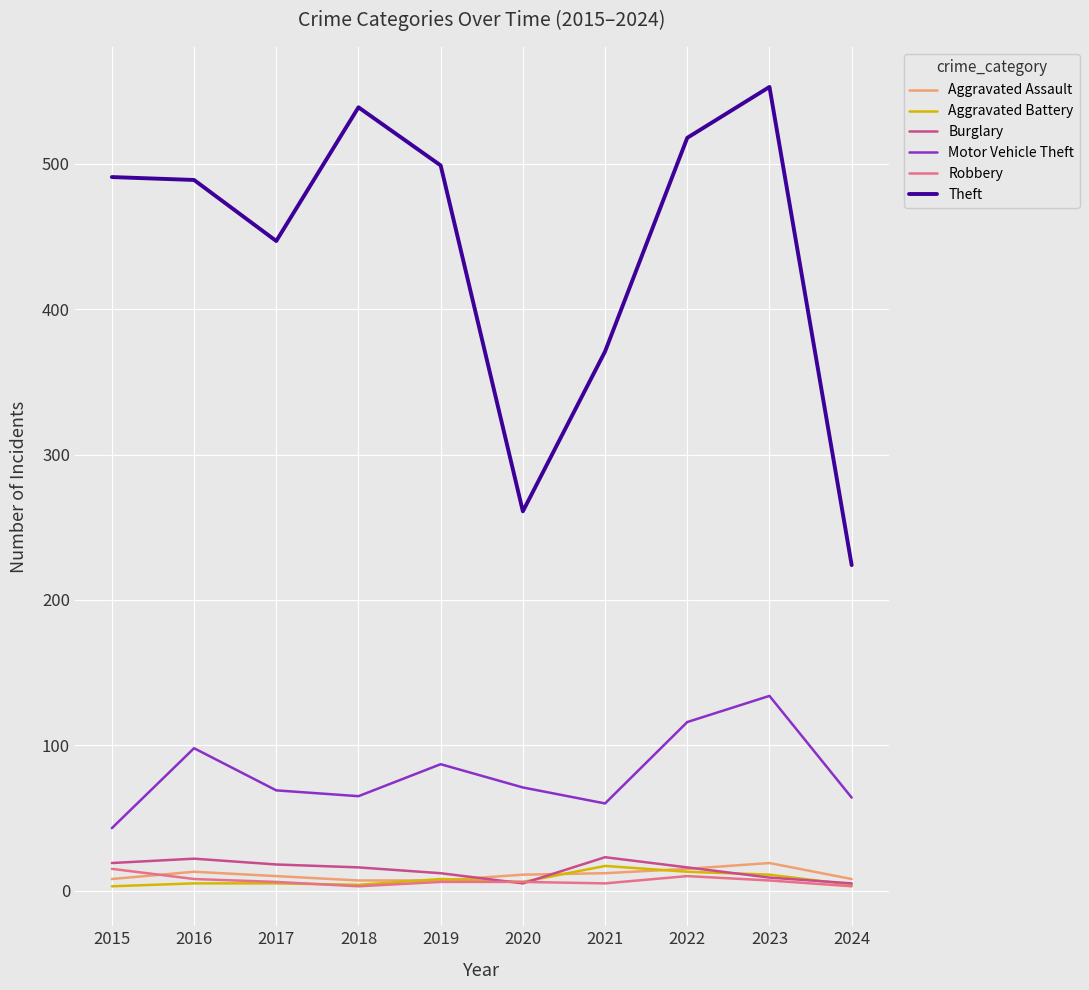

What is the highest value of the Aggravated Battery series?

17